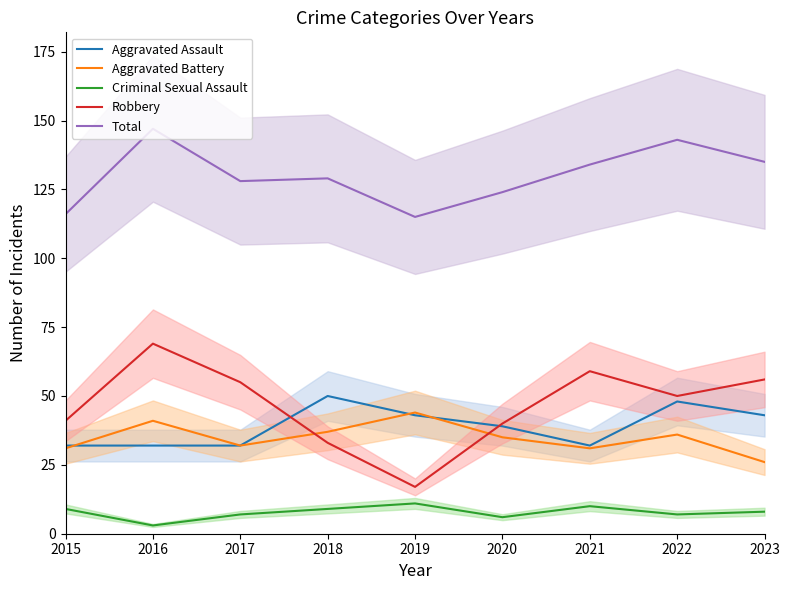

True or false: Aggravated Battery has more than 0 points higher than both neighbors.

True